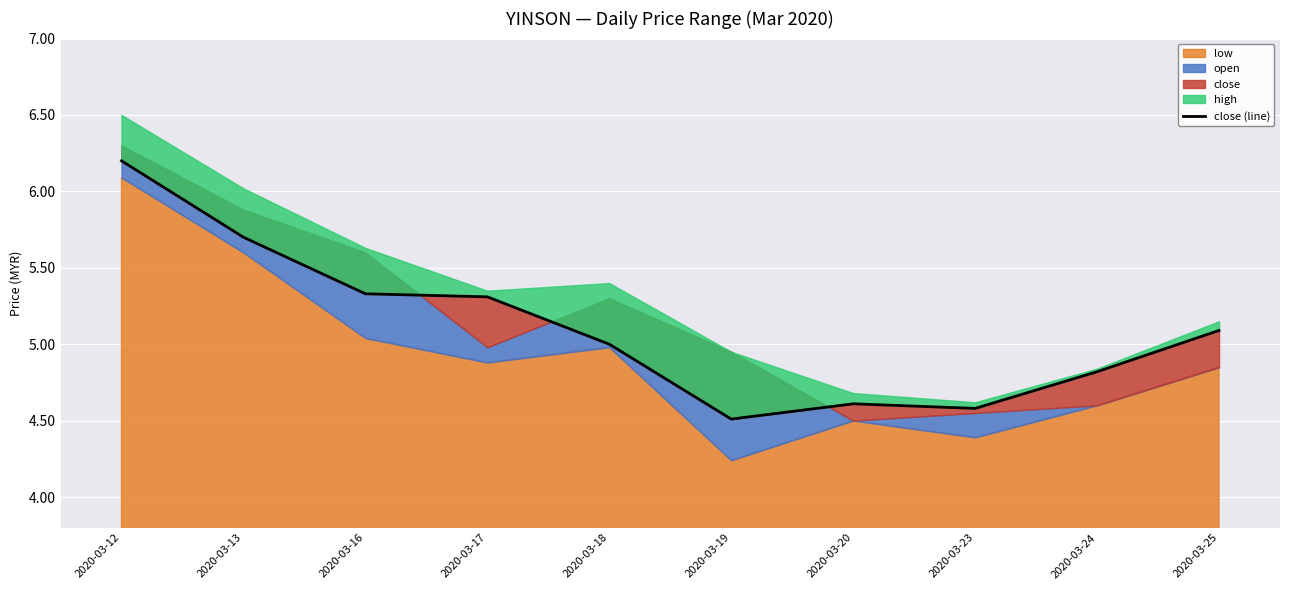

Where is the first local maximum?

2020-03-20